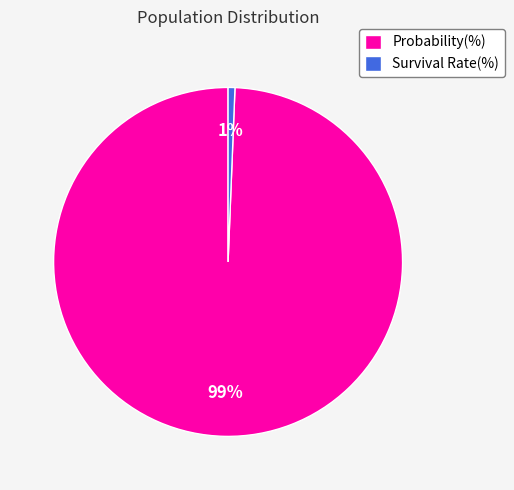

The Probability(%) slice represents 89% of the pie. True or false?

False